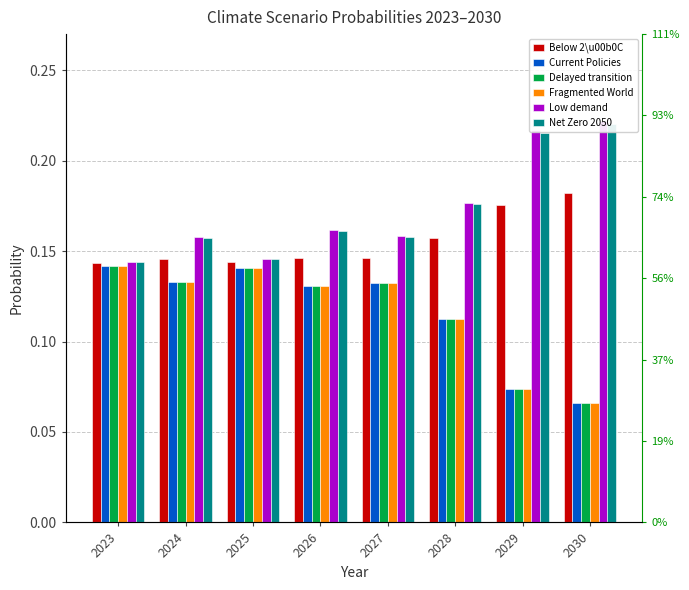

Rank the categories by Net Zero 2050 value from lowest to highest.

2023, 2025, 2024, 2027, 2026, 2028, 2029, 2030